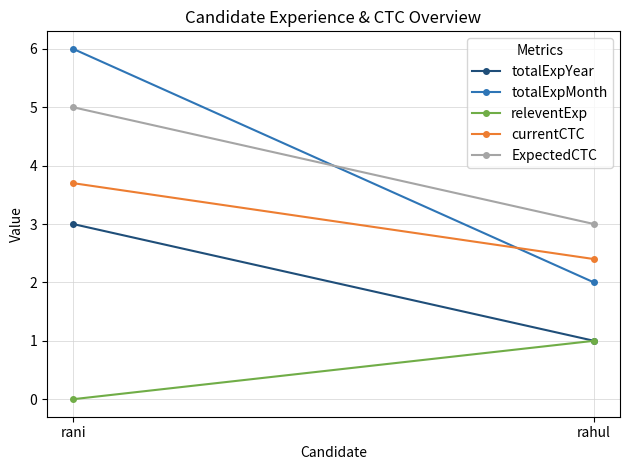

At how many categories does at least one series exceed 0?

2